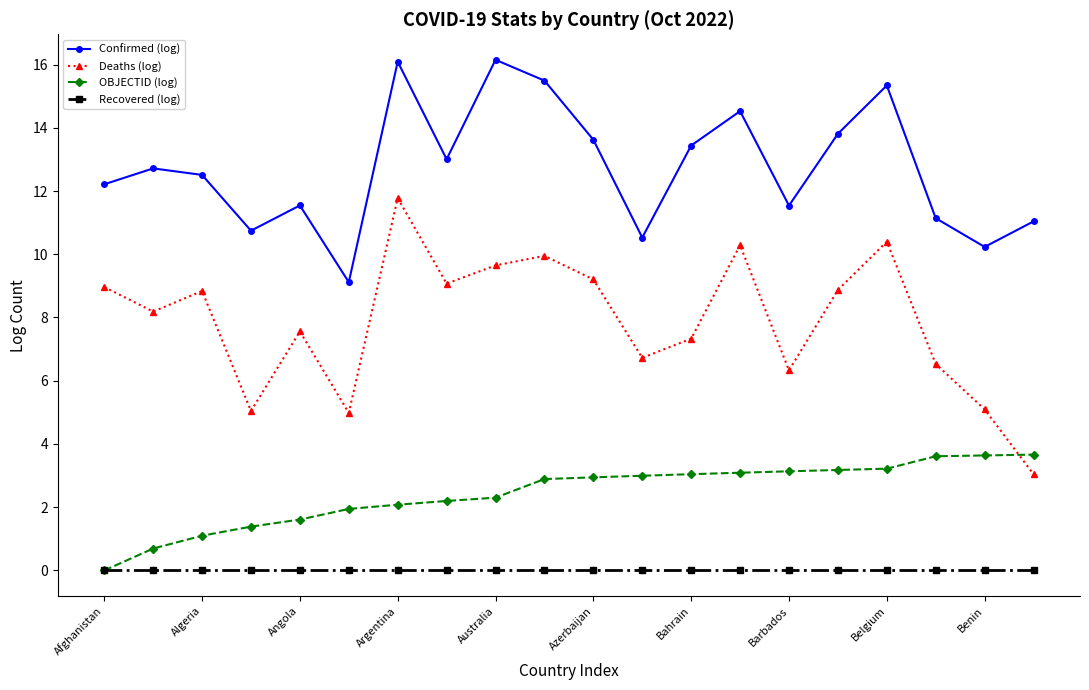

Which series has the largest total across all categories?

Confirmed (log)